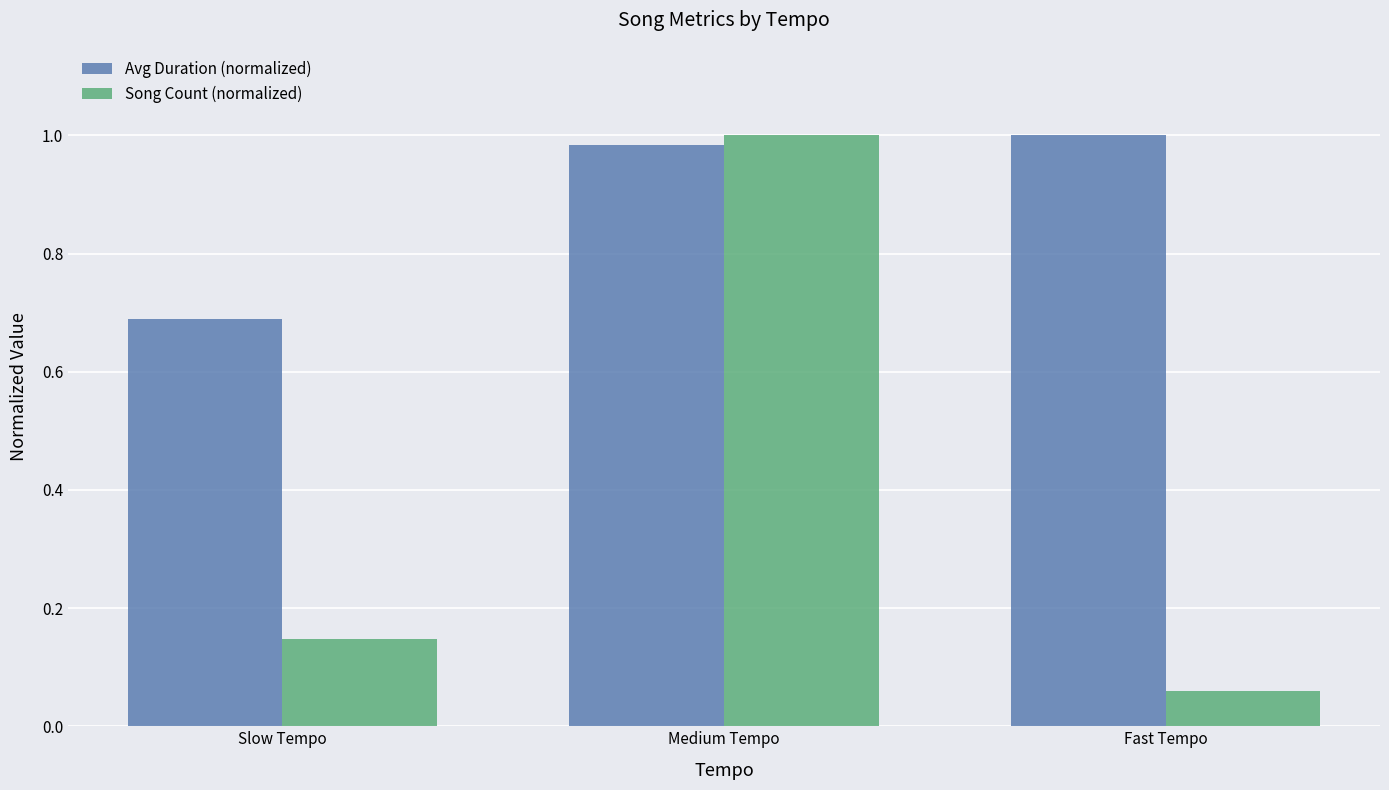

Which series has the largest range (max minus min)?

Song Count (normalized)